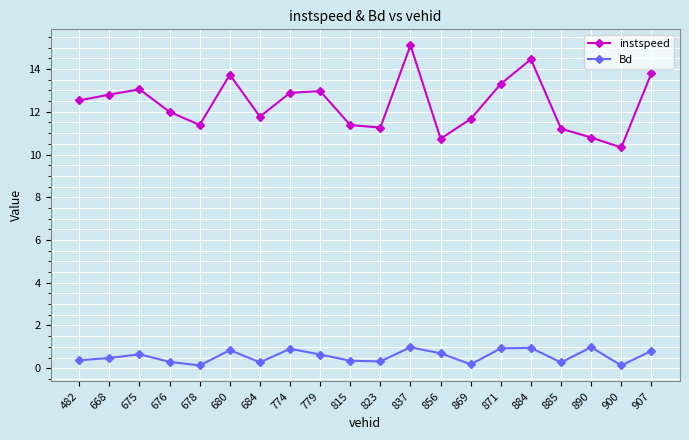

Count the number of categories in the chart.

20